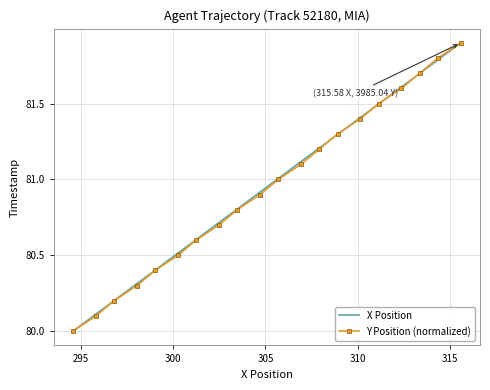

What are all the series names shown in the legend?

X Position, Y Position (normalized)